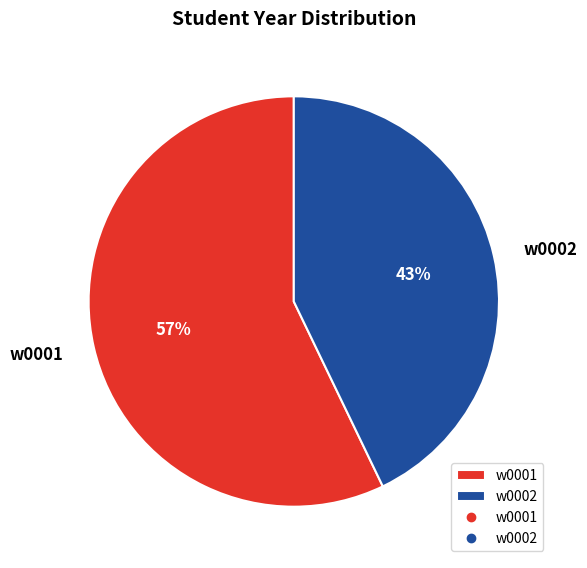

To the nearest percent, what is the average slice percentage?

50%